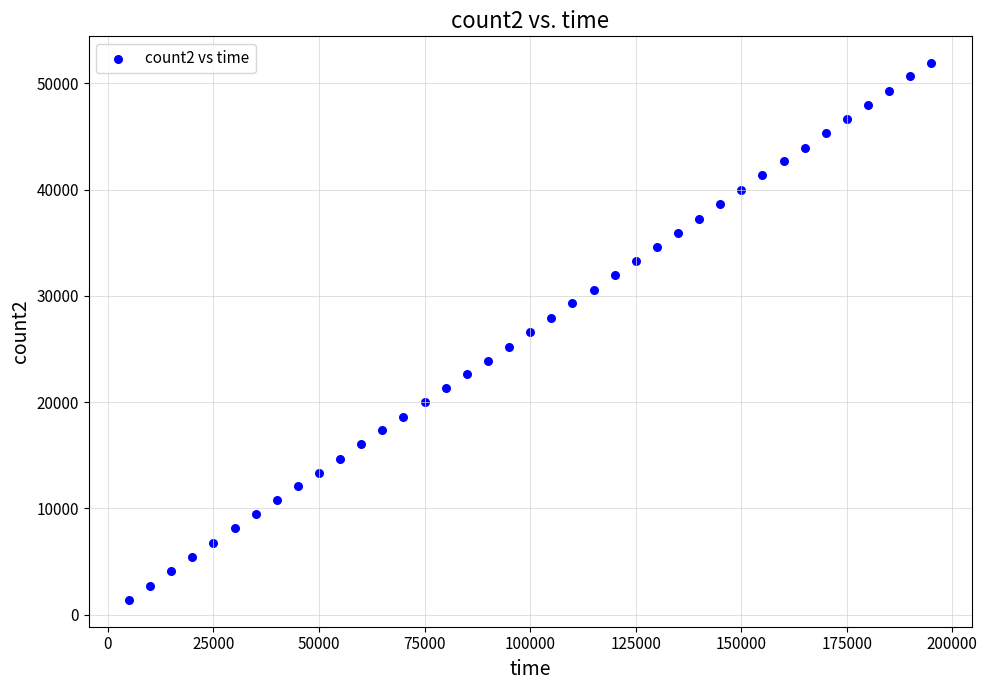

What is the range of Y values (max minus min)?

50499